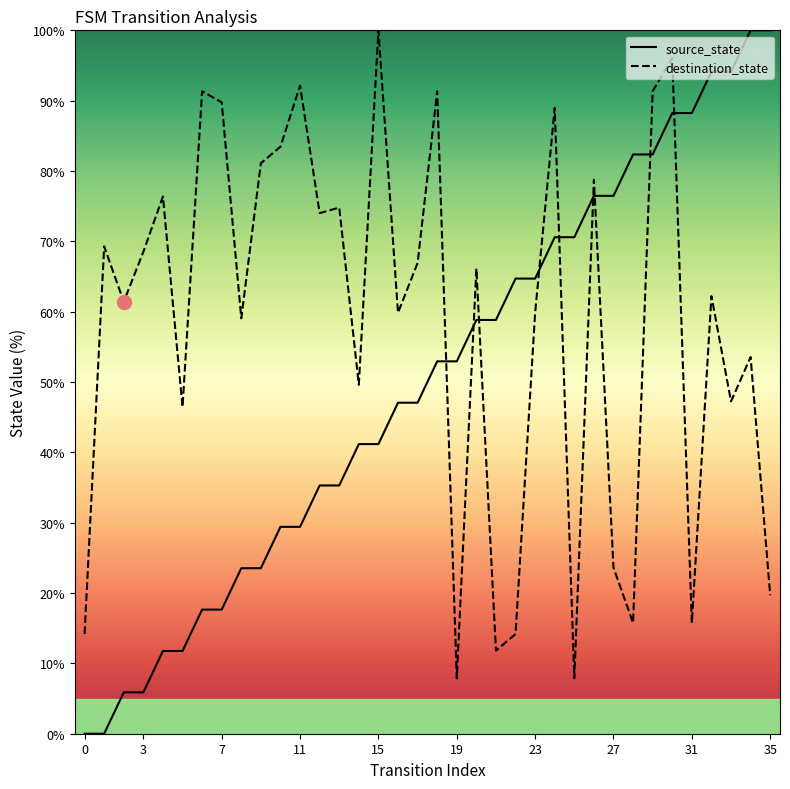

List the series in order of their overall mean, highest first.

destination_state, source_state